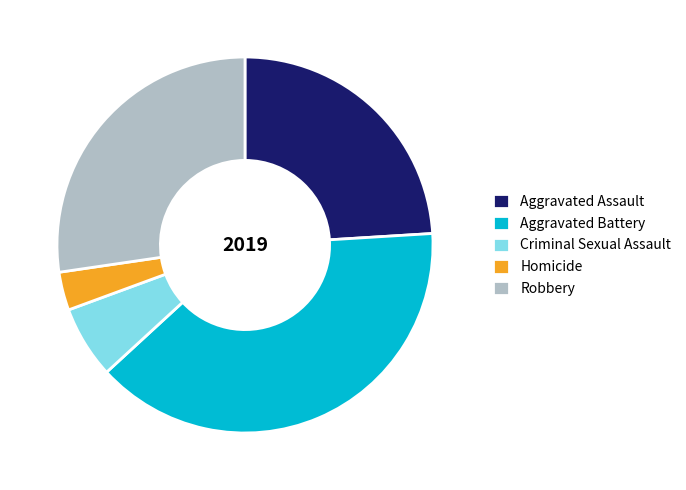

Rank the categories by value from highest to lowest.

Aggravated Battery, Robbery, Aggravated Assault, Criminal Sexual Assault, Homicide